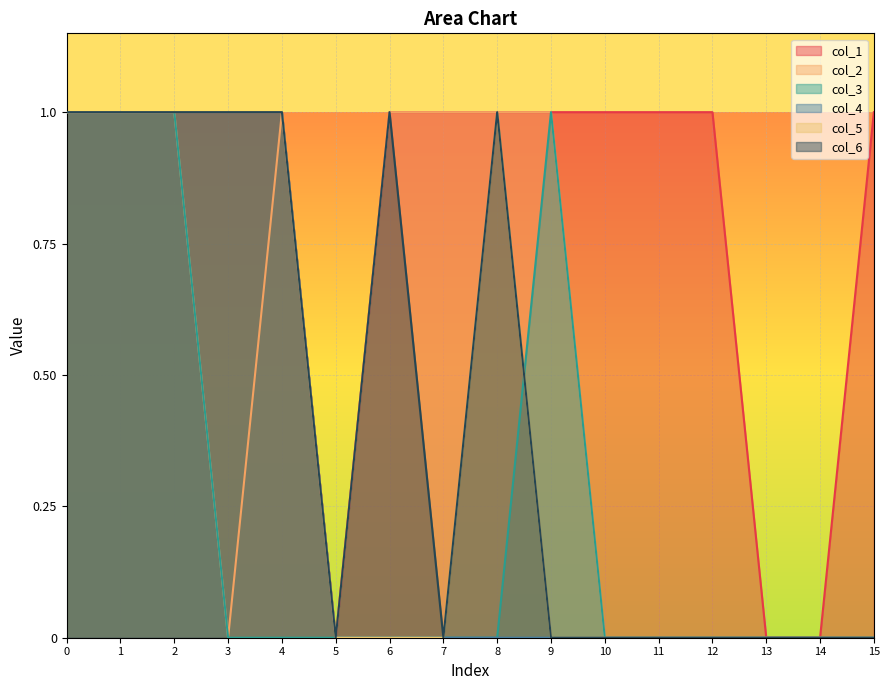

Which series has the largest total across all categories?

col_1